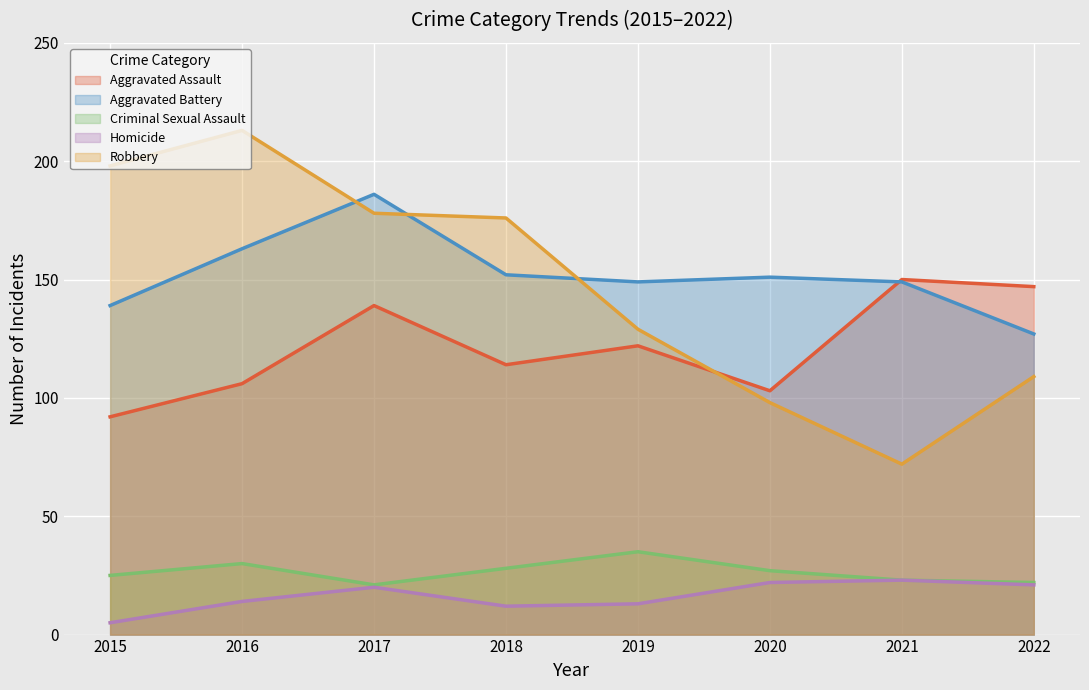

Where is the first local minimum for Aggravated Battery?

2019